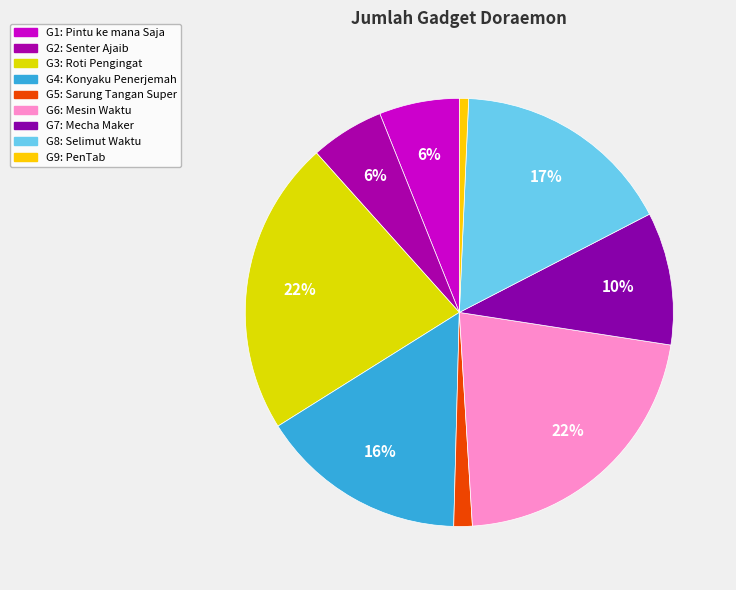

What percentage is NOT represented by G4?

84.3%